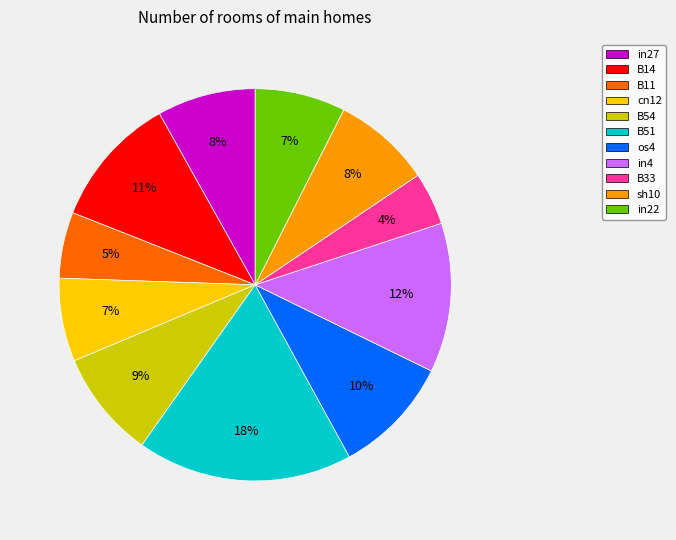

Which has a higher value, B33 or B51?

B51